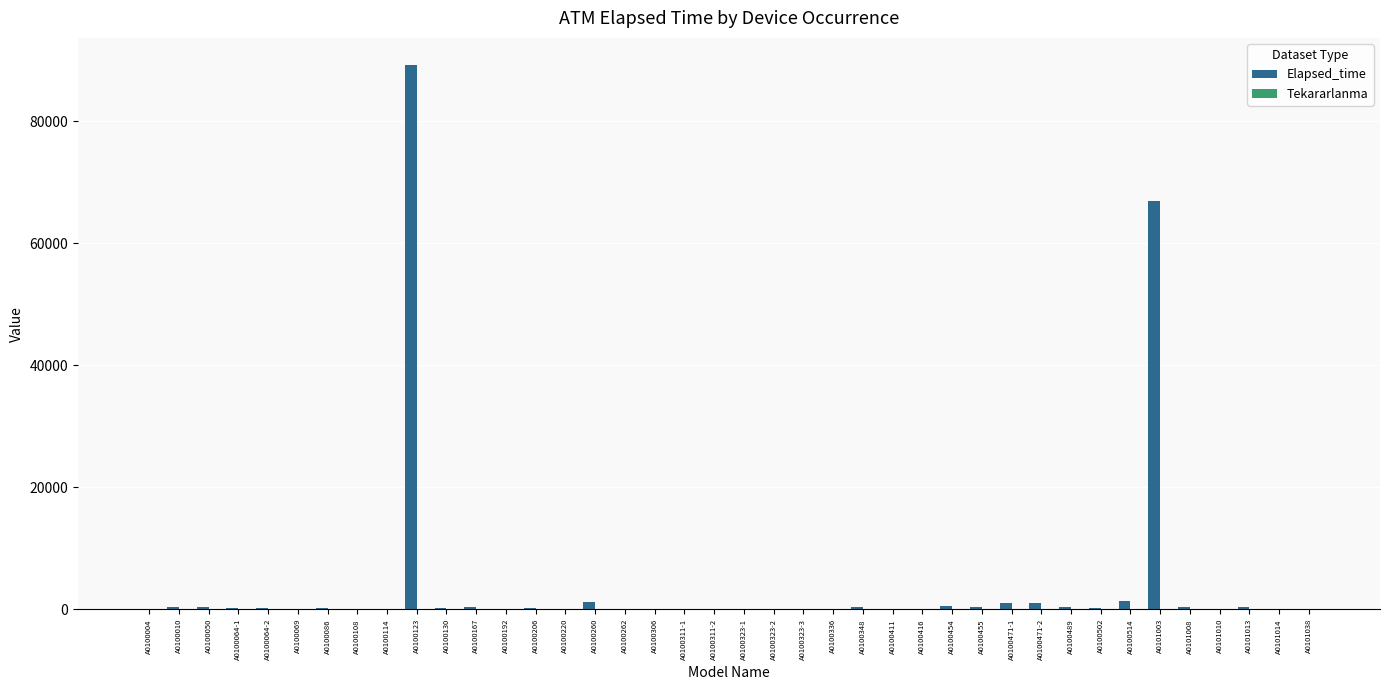

What is the maximum value for Elapsed_time?

89200